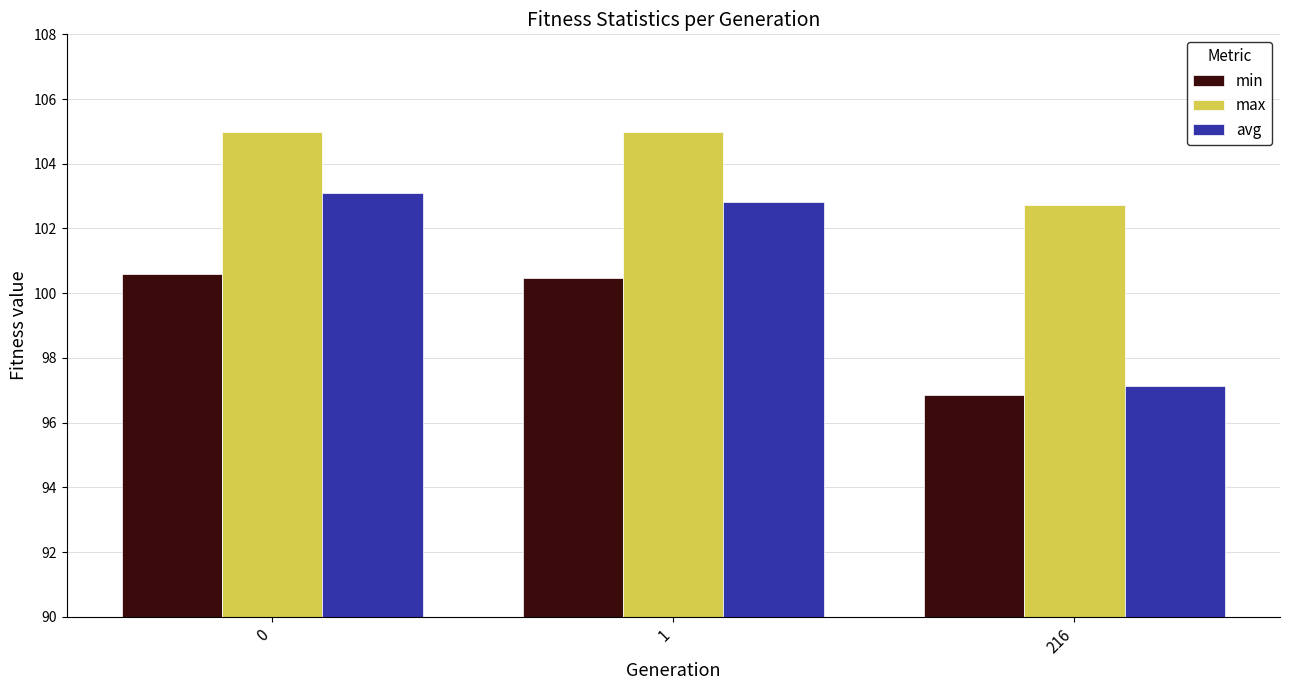

How many min values are between 96 and 100?

1